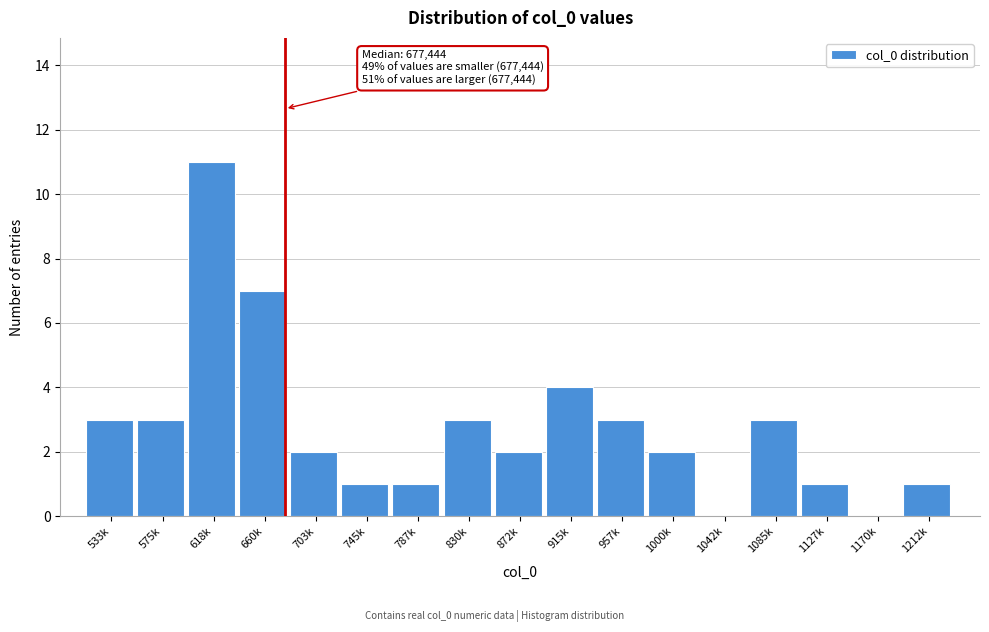

Reading left to right, transcribe all the data shown in this chart.

533k=3	575k=3	618k=11	660k=7	703k=2	745k=1	787k=1	830k=3	872k=2	915k=4	957k=3	1000k=2	1042k=0	1085k=3	1127k=1	1170k=0	1212k=1